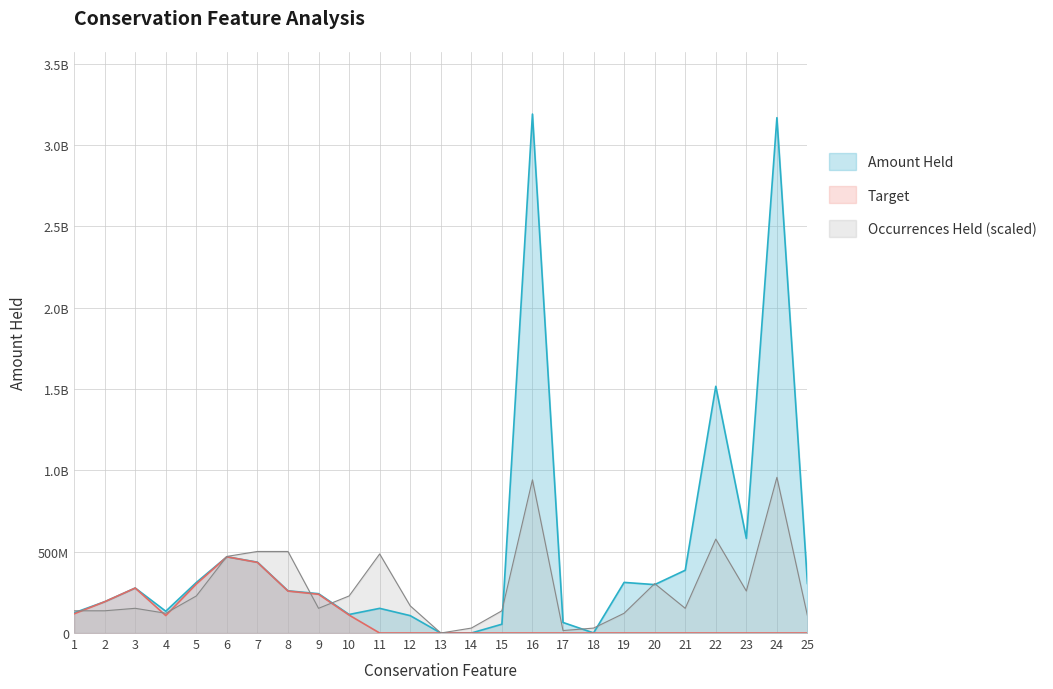

Reading right to left, list all the values displayed in this chart.

Amount Held: 25=304758675.5	24=3169072556.7	23=581804906.0	22=1517250702.6	21=386064383.5	20=297767294.0	19=311327188.1	18=612359.6	17=64951904.0	16=3191365583.0	15=54191528.3	14=38460.0	13=0.0	12=106921897.4	11=151773192.2	10=114077426.4	9=241991444.6	8=259429634.5	7=435615978.0	6=468782406.3	5=310704723.8	4=134027027.5	3=276684554.5	2=192341301.6	1=124220299.0
Target: 25=0.0	24=0.0	23=0.0	22=0.0	21=0.0	20=0.0	19=0.0	18=0.0	17=0.0	16=0.0	15=0.0	14=0.0	13=0.0	12=0.0	11=0.0	10=110332387.5	9=238284629.5	8=257928662.2	7=434248527.5	6=468737987.3	5=301455310.4	4=107541997.6	3=276535527.7	2=192323344.3	1=118118429.4
Occurrences Held: 25=106378852.8	24=957409674.9	23=258348642.4	22=577485200.7	21=151969789.7	20=303939579.3	19=121575831.7	18=30393957.9	17=15196979.0	16=942212695.9	15=136772810.7	14=30393957.9	13=0.0	12=167166768.6	11=486303326.9	10=227954684.5	9=151969789.7	8=501500305.9	7=501500305.9	6=471106348.0	5=227954684.5	4=121575831.7	3=151969789.7	2=136772810.7	1=136772810.7